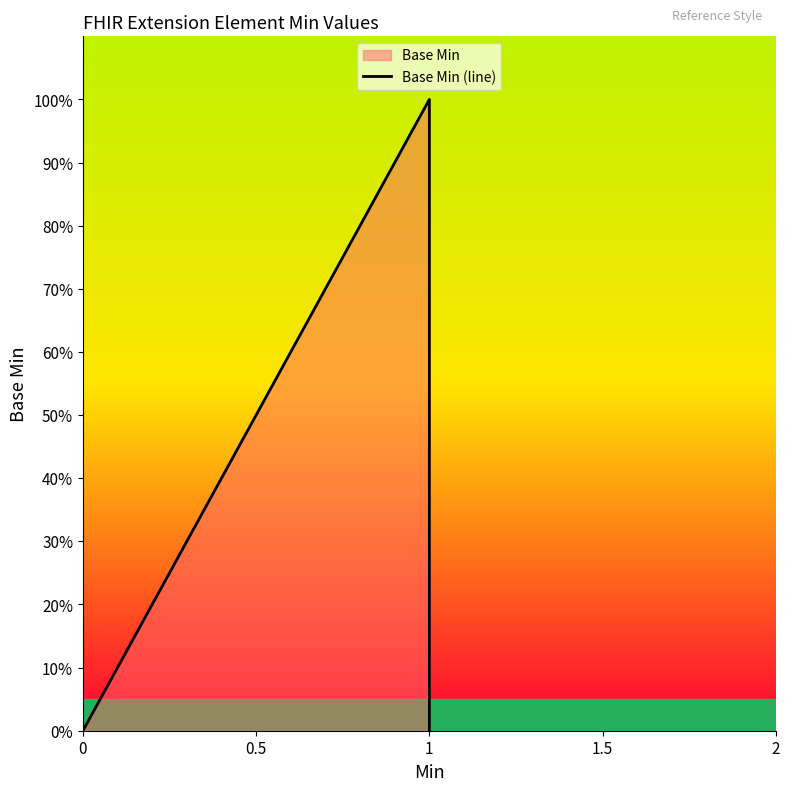

Count the number of data series in this chart.

1